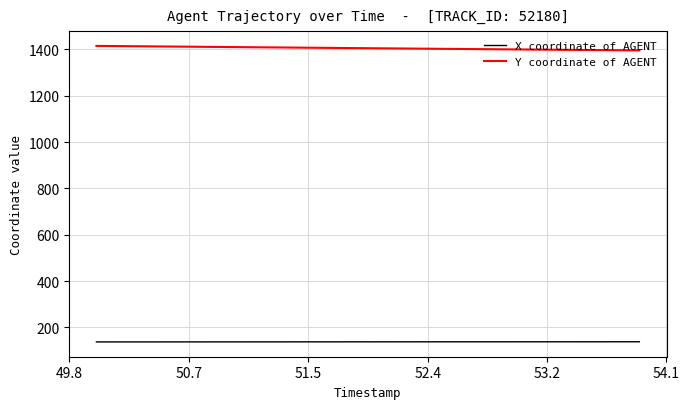

True or false: Y coordinate of AGENT and X coordinate of AGENT intersect in this chart.

False